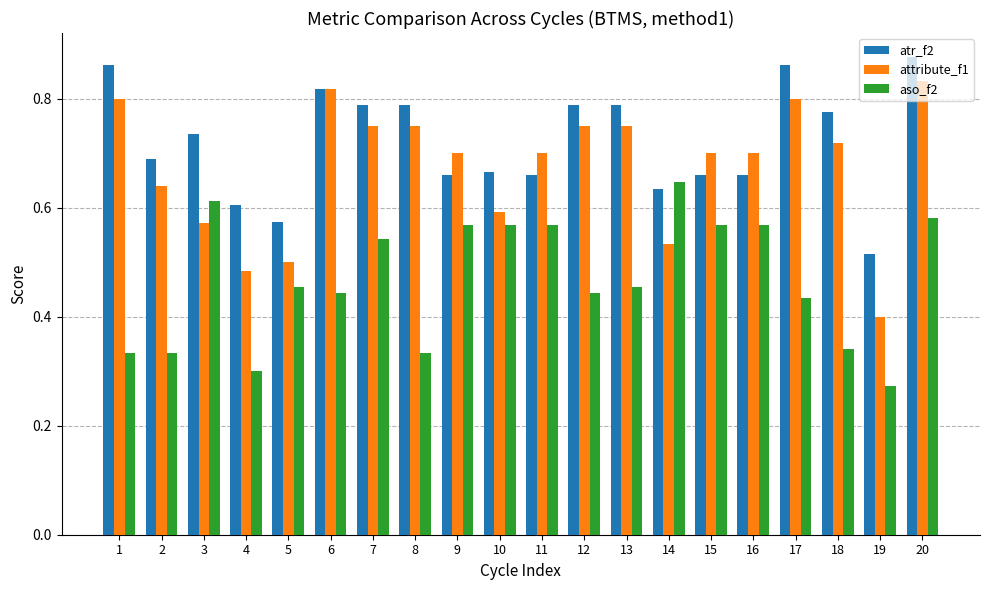

The value of atr_f2 at 18 is 0.2. True or false?

False